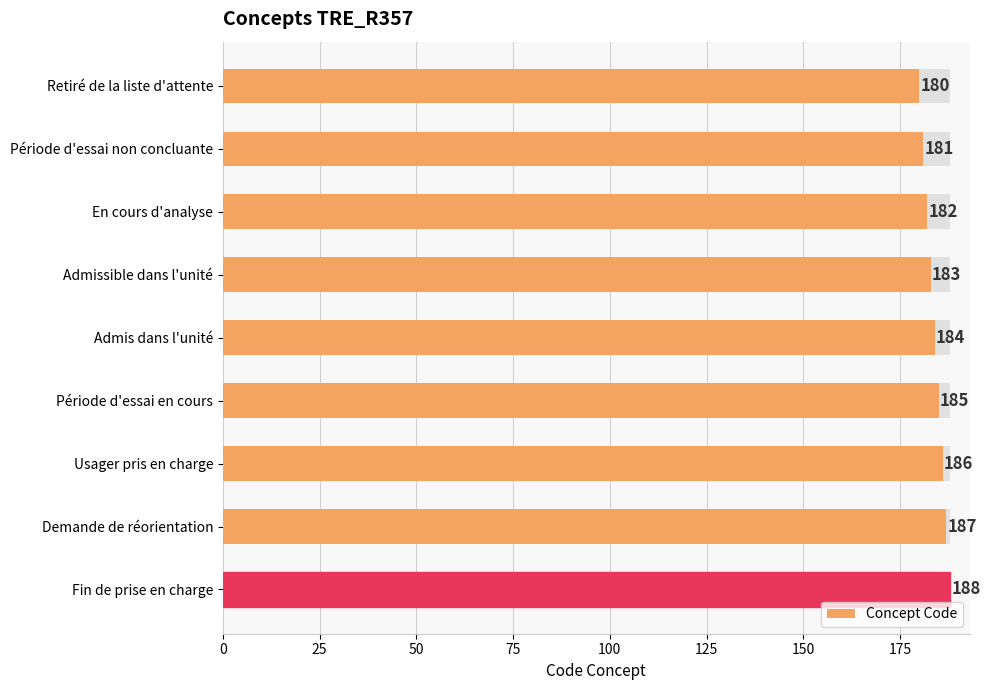

Count the number of values greater than 184.

4